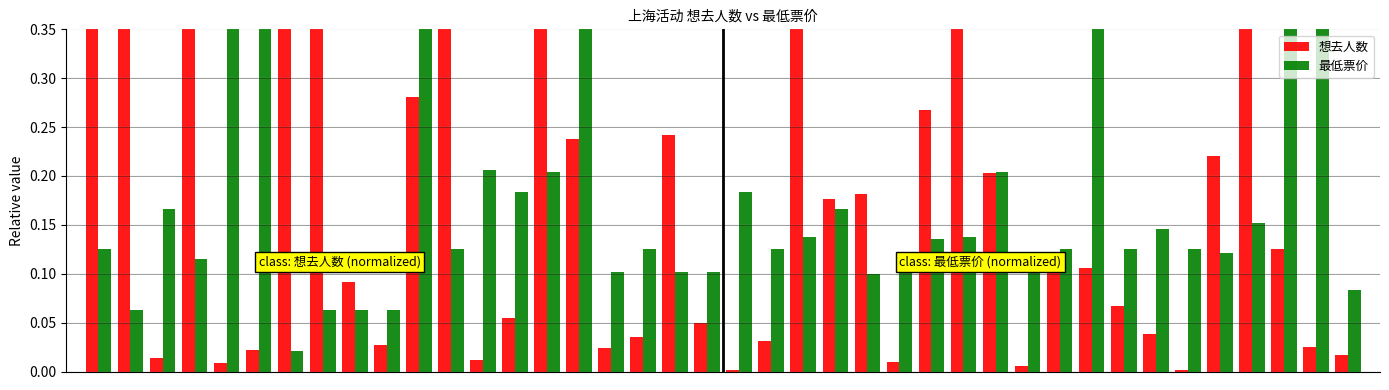

How many series are shown in this chart?

2